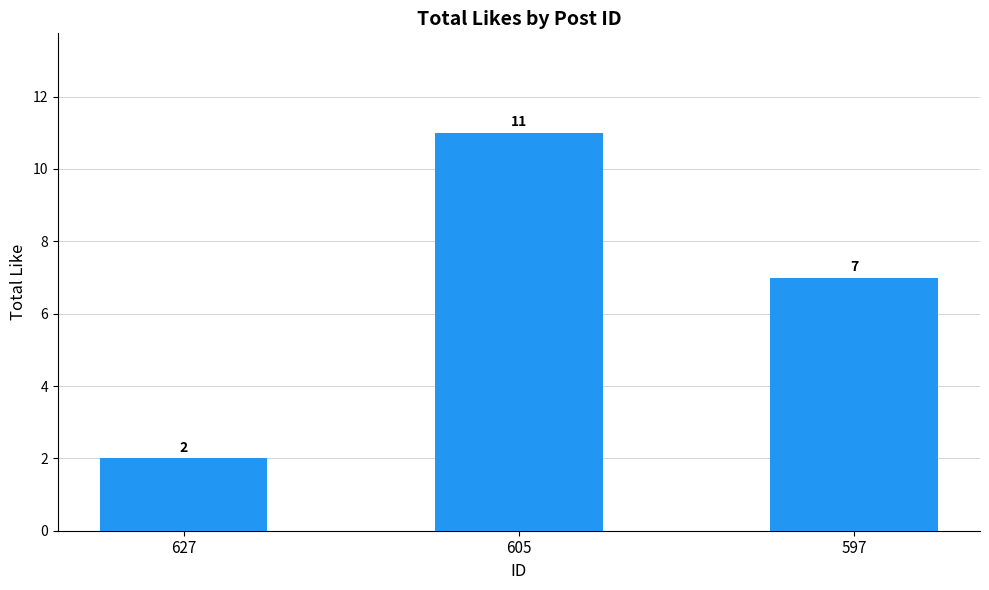

Reading left to right, transcribe all the data shown in this chart.

2	11	7